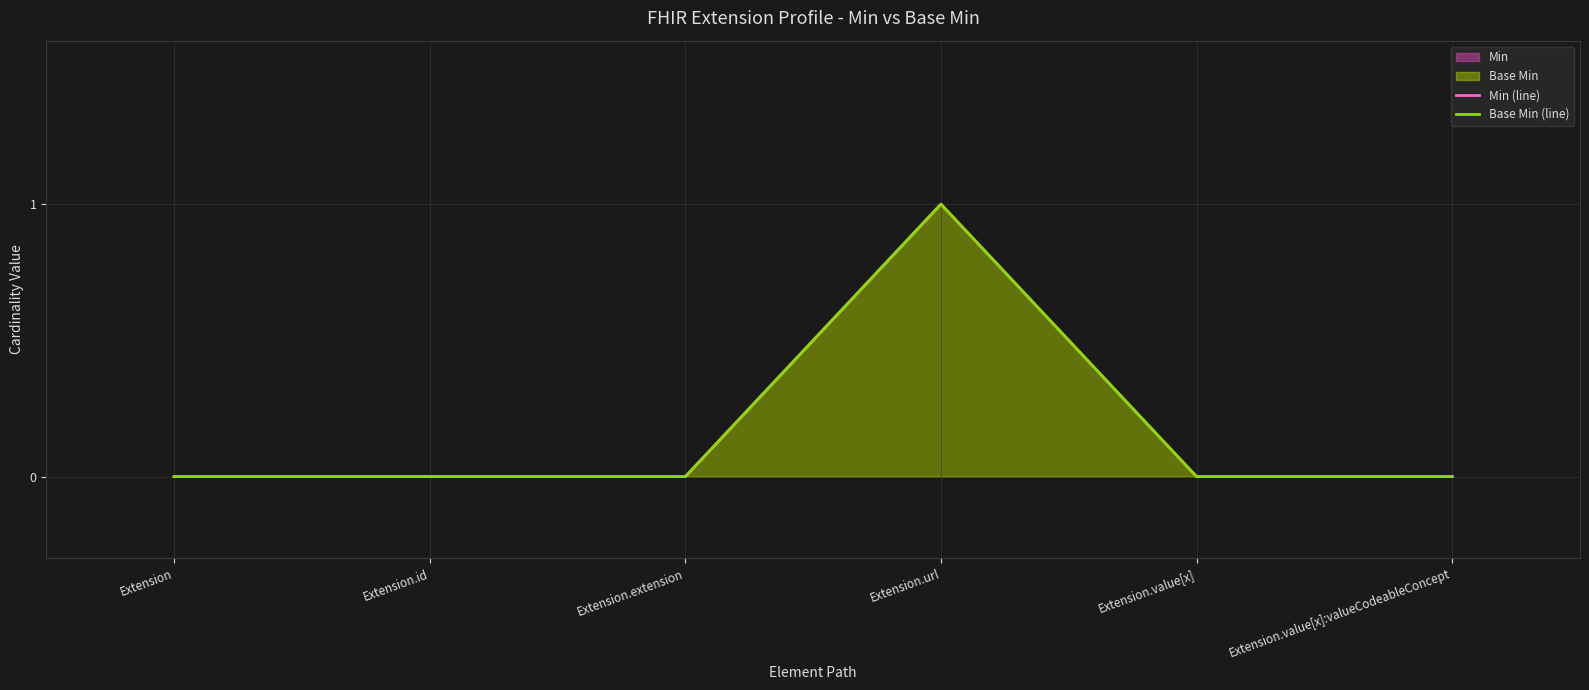

What is the difference between the Base Min (line) values at Extension.url and Extension.value[x]:valueCodeableConcept?

1